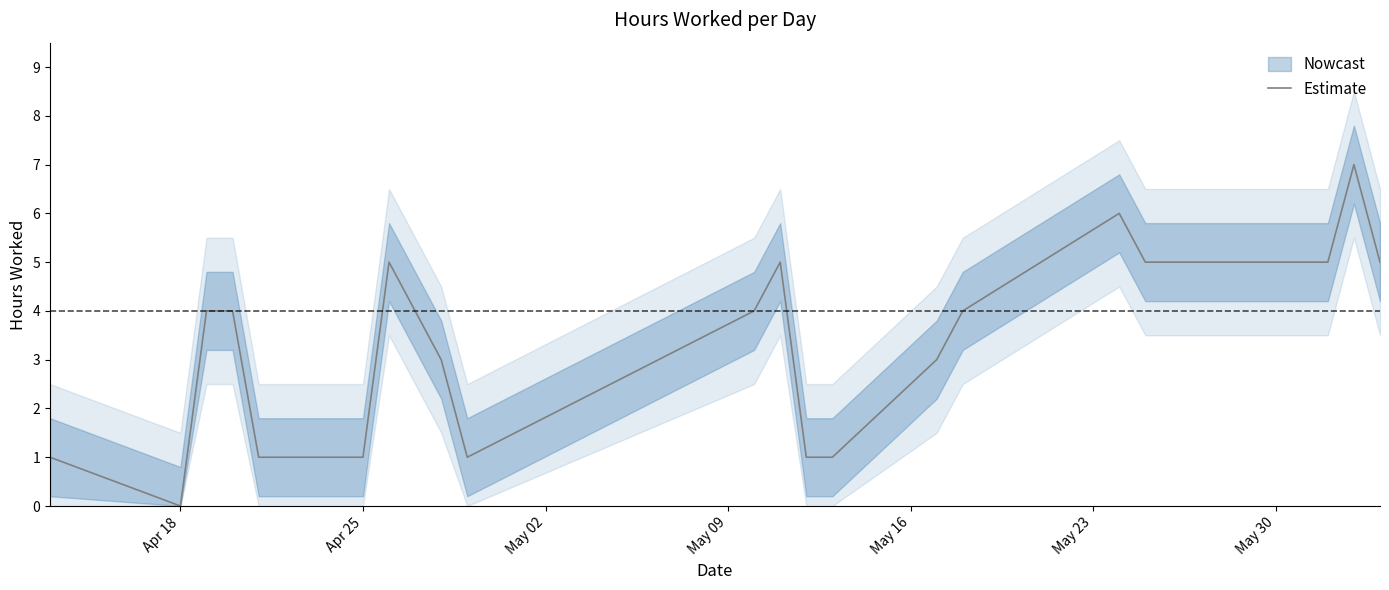

True or false: the data shows 1 at 8.

False